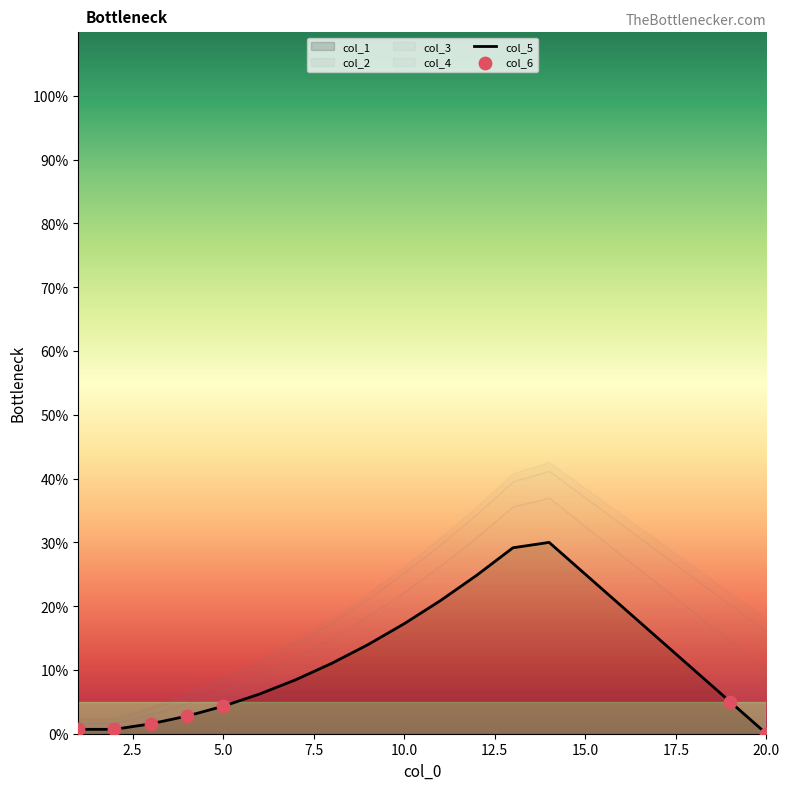

At how many categories does at least one series exceed 8?

12